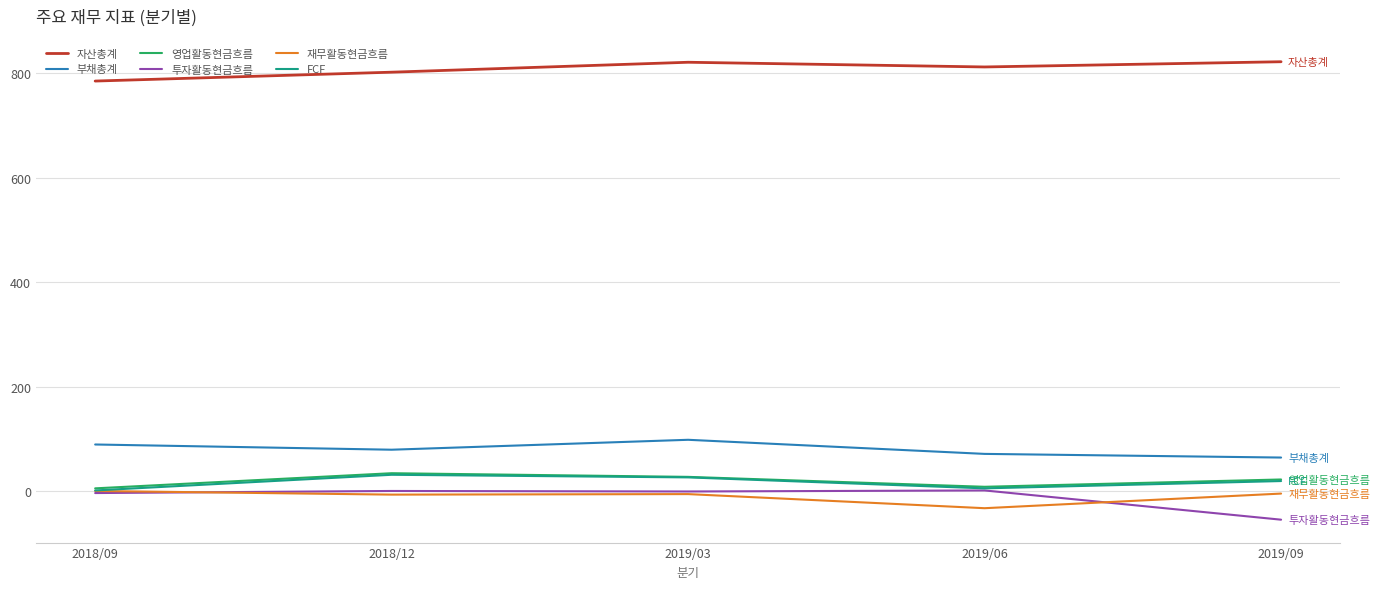

The value of 투자활동현금흐름 at 2019/09 is -89. True or false?

False